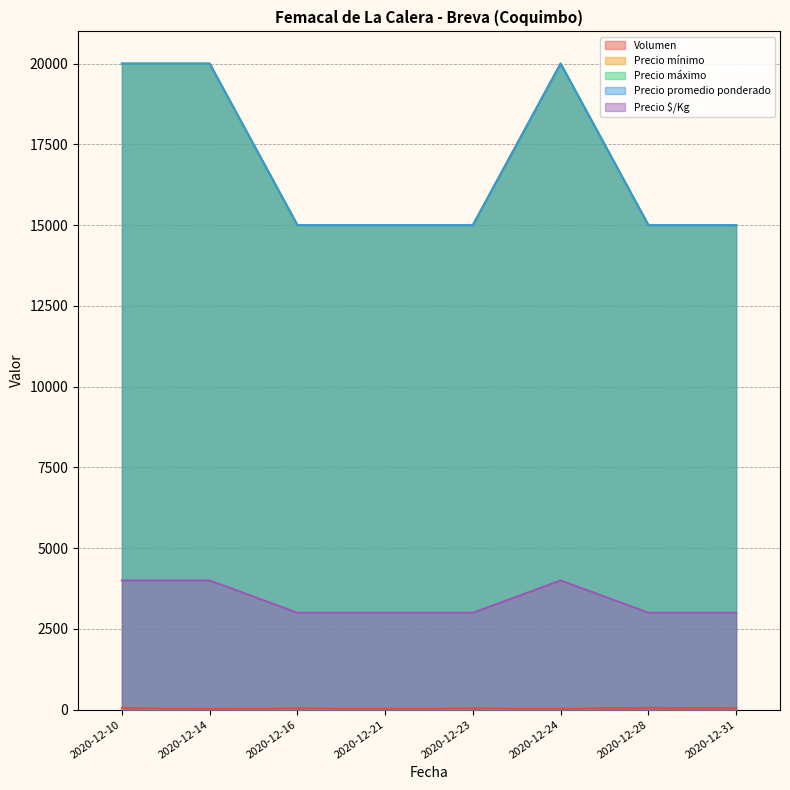

What is the minimum value for Volumen?

25